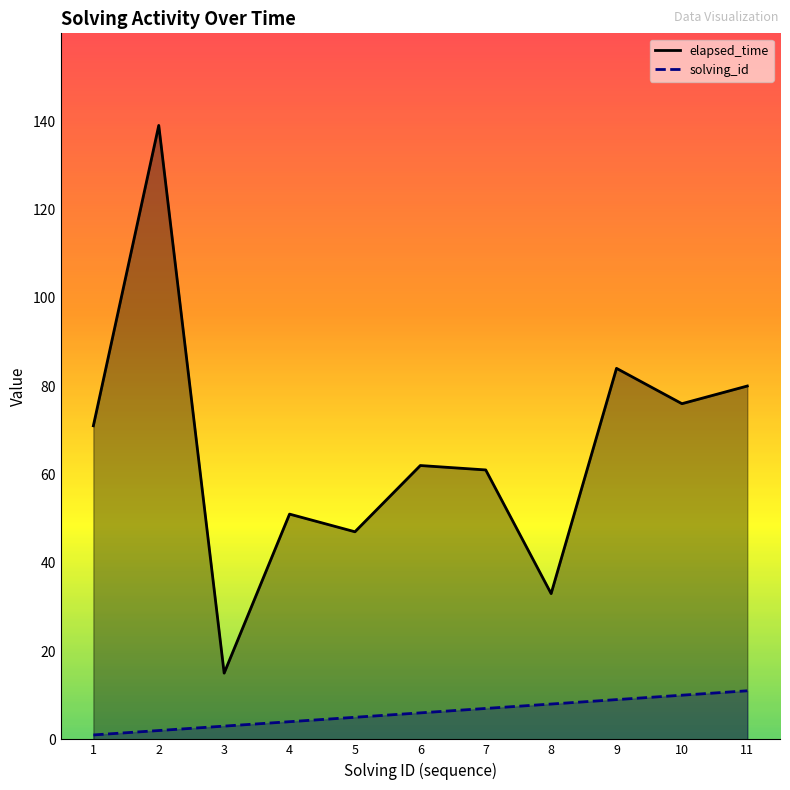

What is the lowest value of the elapsed_time series?

15